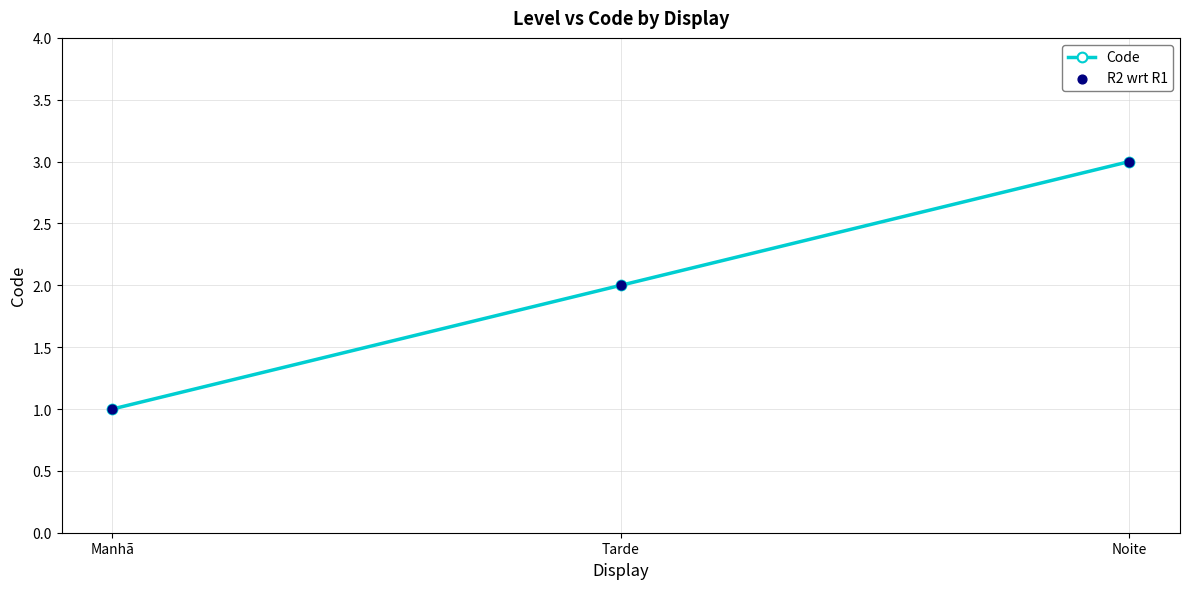

What is the label of the 1st point from the left?

Manhã